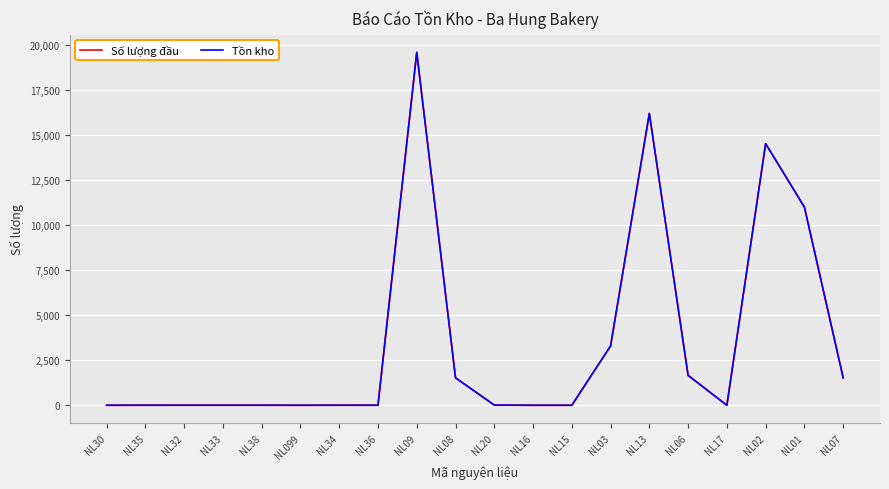

Reading right to left, what are all the values shown in this chart?

Số lượng đầu: NL07=1526.0	NL01=11014.6	NL02=14541.5	NL17=0.0	NL06=1661.0	NL13=16220.0	NL03=3295.0	NL15=0.0	NL16=0.0	NL20=11.0	NL08=1526.0	NL09=19615.0	NL36=2.0	NL34=3.0	NL099=0.0	NL38=3.0	NL33=3.0	NL32=3.0	NL35=2.0	NL30=0.0
Tồn kho: NL07=1526.0	NL01=11014.6	NL02=14541.5	NL17=0.0	NL06=1661.0	NL13=16220.0	NL03=3295.0	NL15=0.0	NL16=0.0	NL20=11.0	NL08=1526.0	NL09=19615.0	NL36=2.0	NL34=3.0	NL099=0.0	NL38=3.0	NL33=3.0	NL32=3.0	NL35=2.0	NL30=0.0